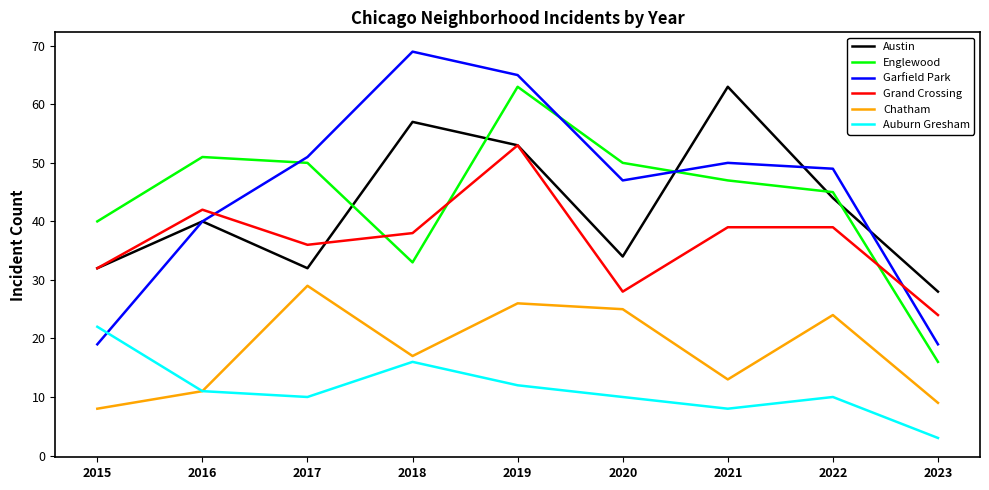

Between 2015 and 2017, which series saw the biggest shift?

Garfield Park